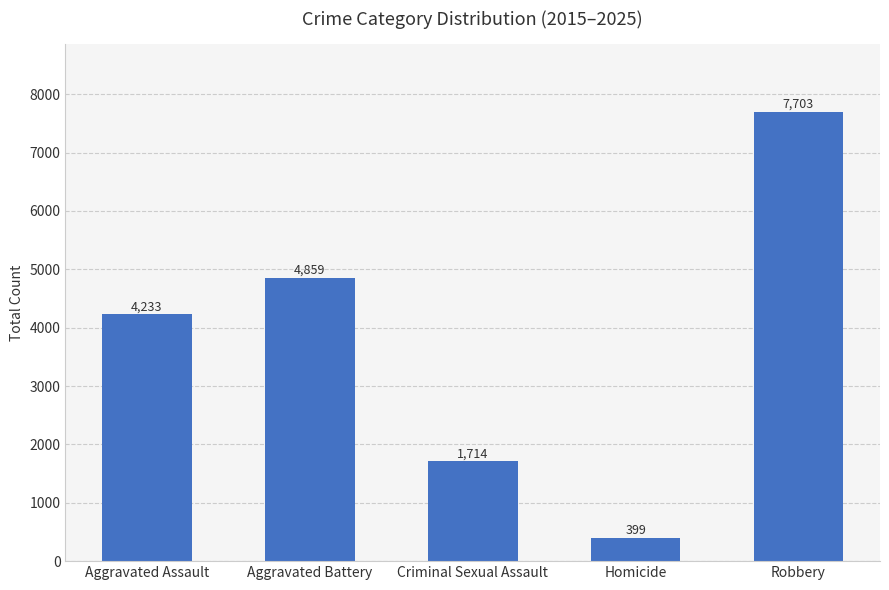

Rank the categories by value from lowest to highest.

Homicide, Criminal Sexual Assault, Aggravated Assault, Aggravated Battery, Robbery